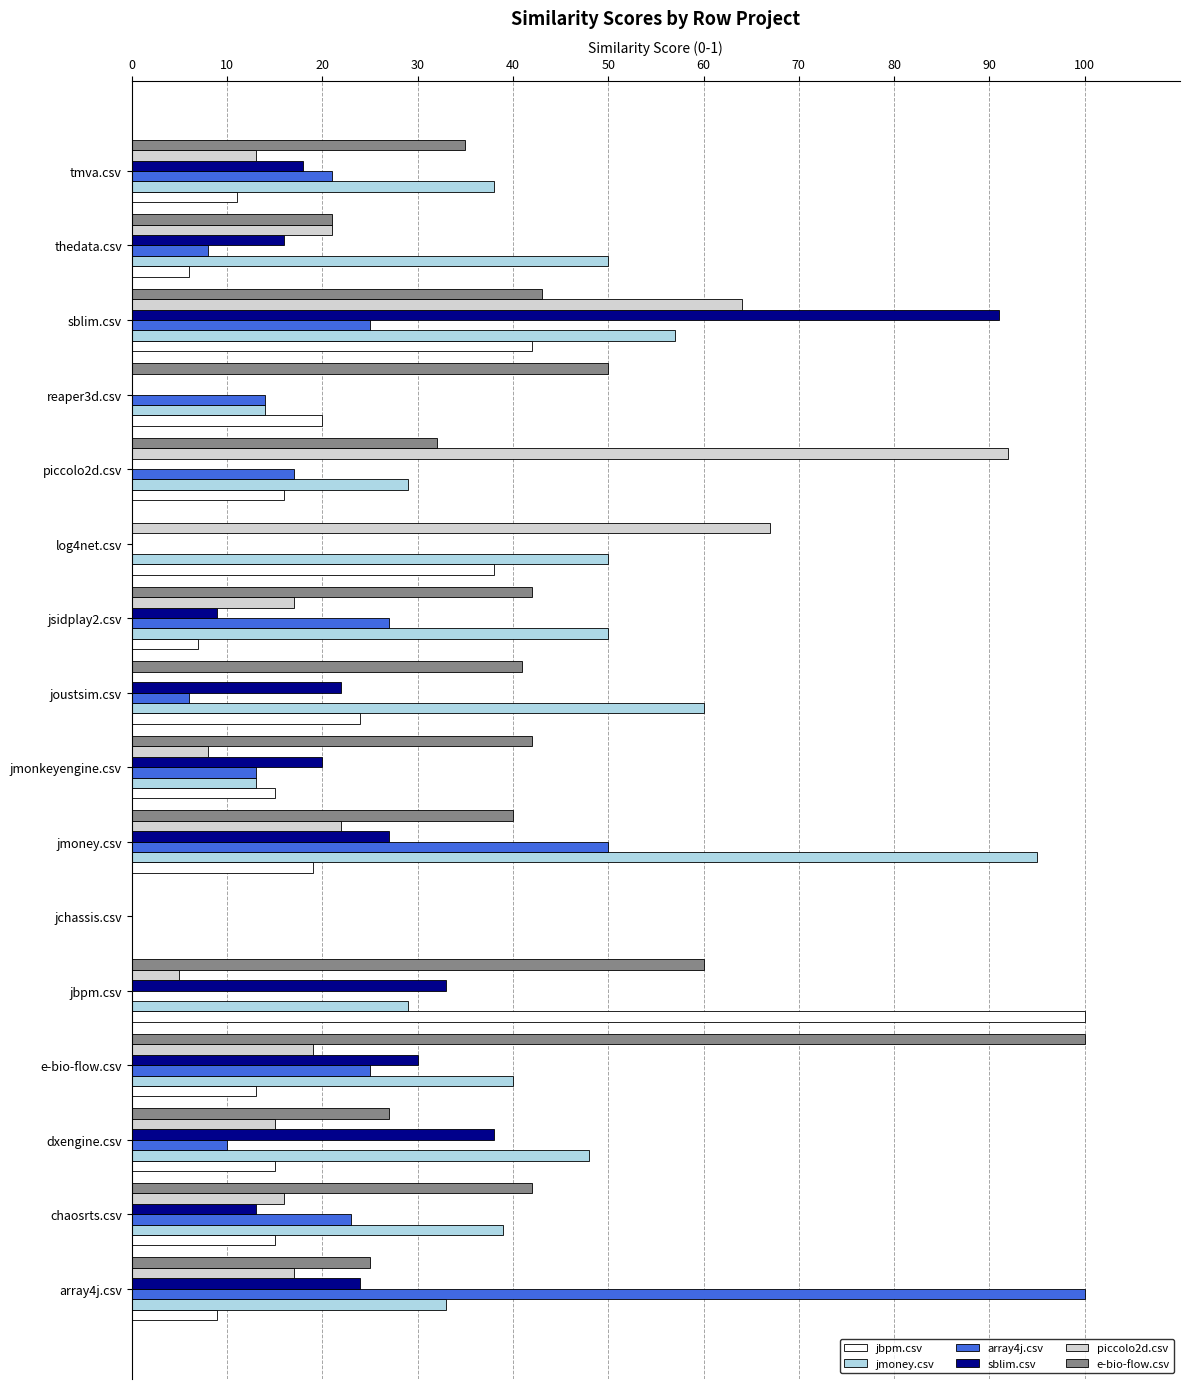

How many data points does each series have?

16